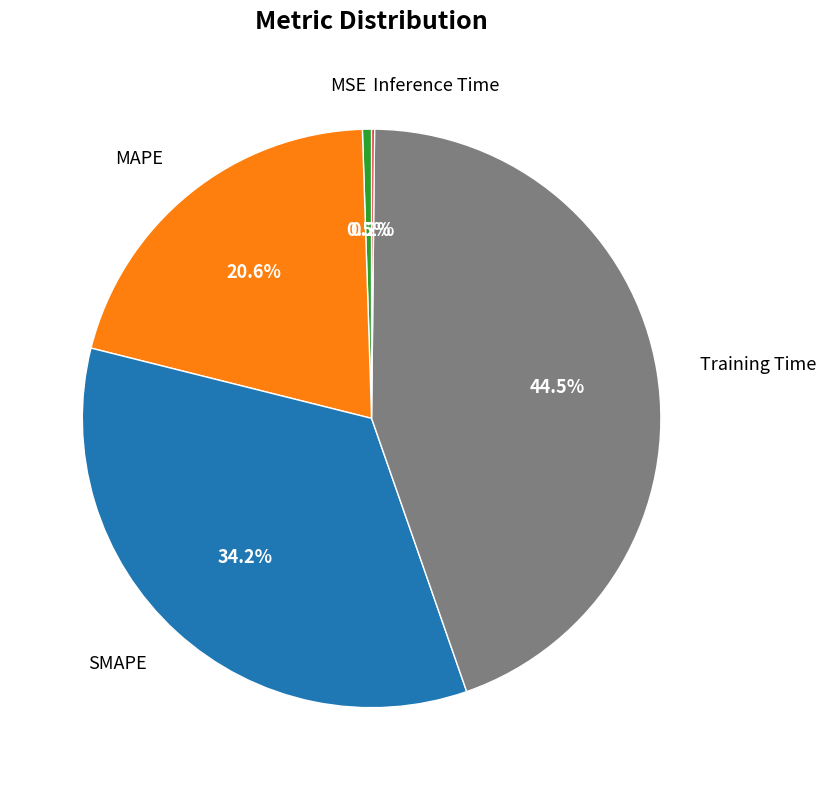

Approximately how many times larger is the value at SMAPE compared to Training Time?

0.8